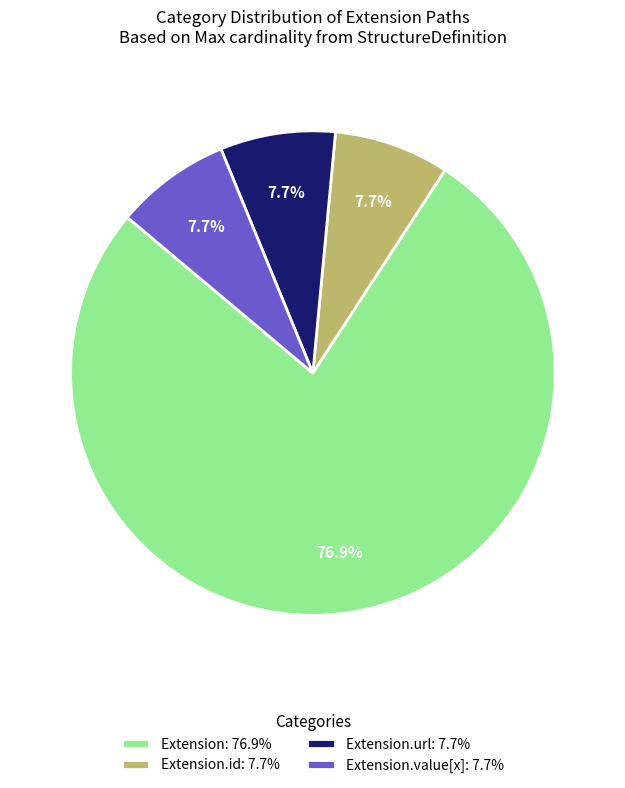

Which slice is the largest?

Extension: 76.9%